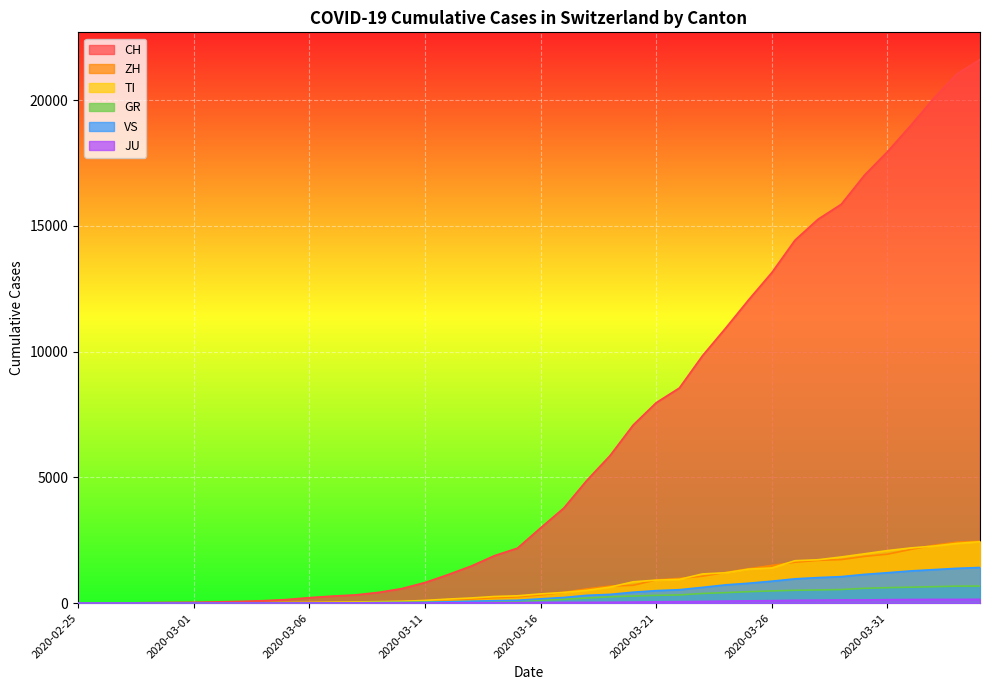

How many data points in JU are above 25?

19